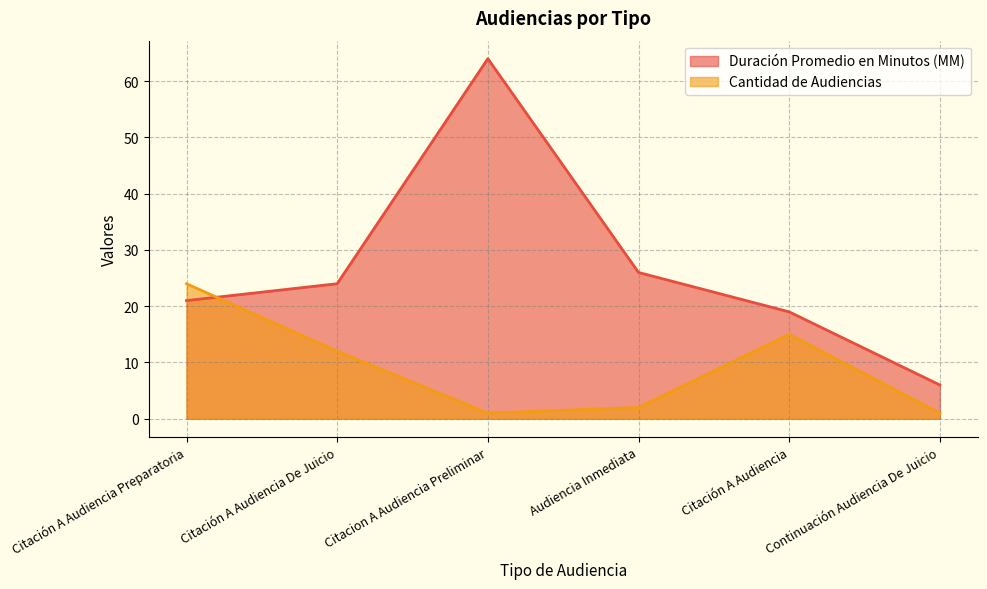

How many data points in Cantidad de Audiencias are above 12?

2